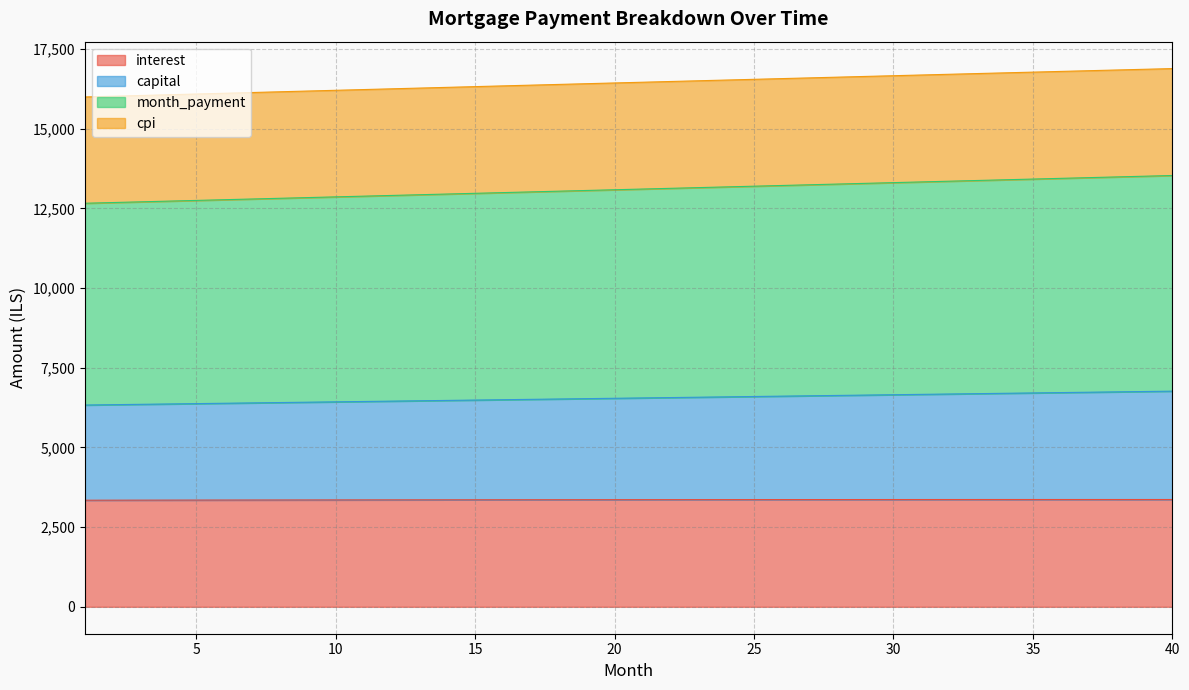

True or false: capital and interest cross at least once.

False